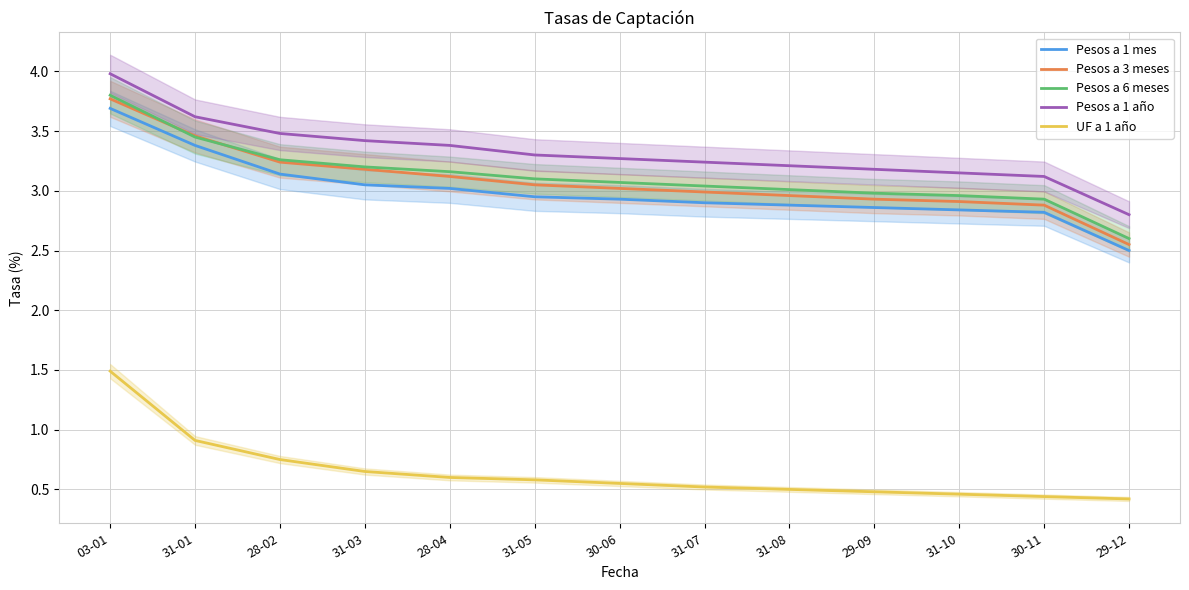

Is this an area chart (filled region under the line)?

No